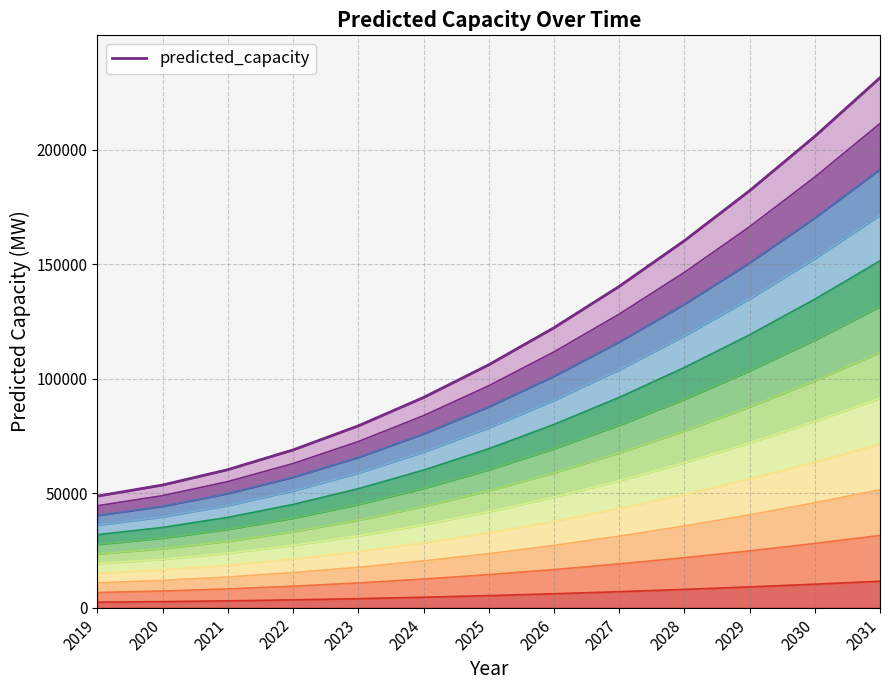

The value at 2031 is 387312.6. True or false?

False